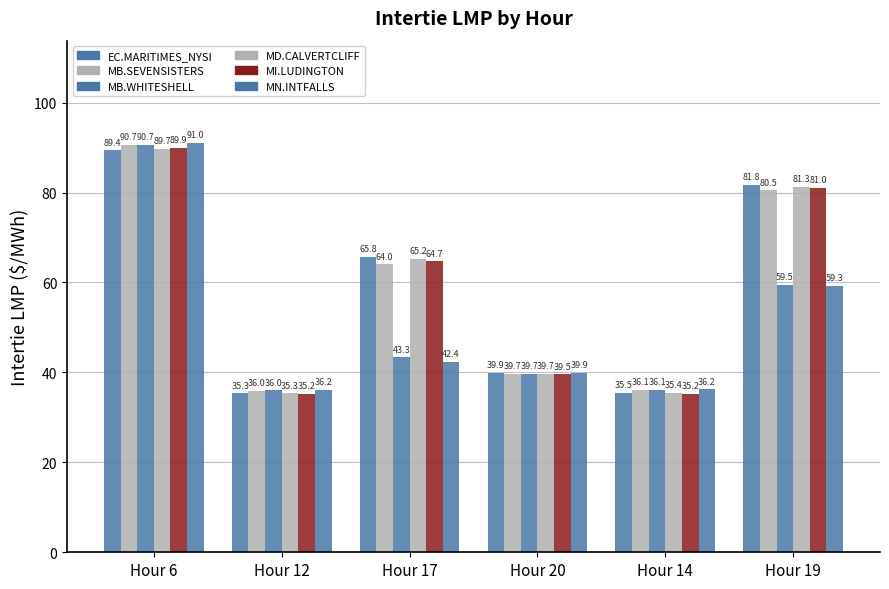

What is the total value across all series at Hour 6?

541.4